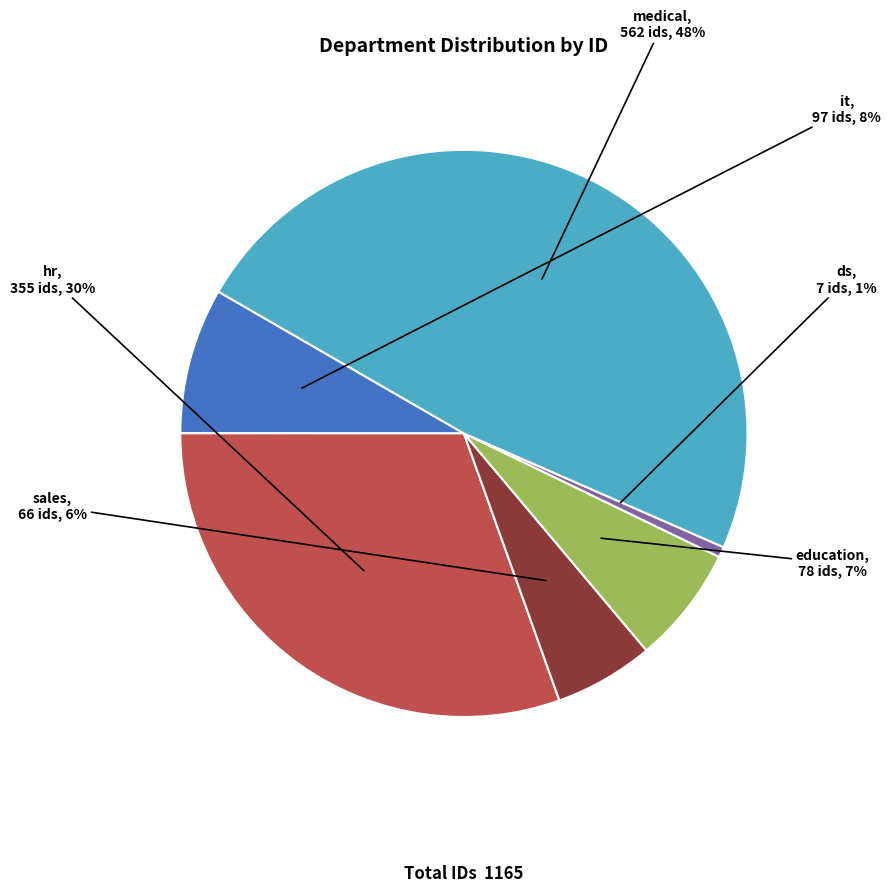

How many segments does this pie chart have?

6